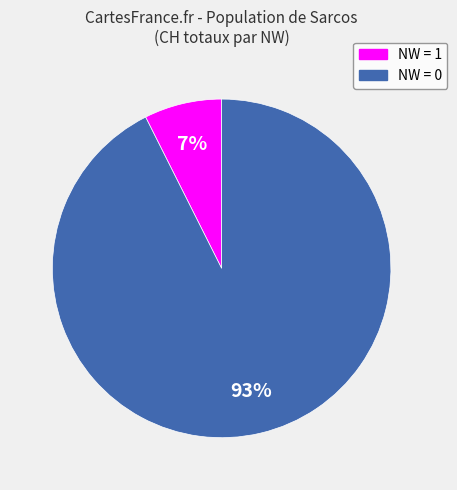

How many segments does this pie chart have?

2